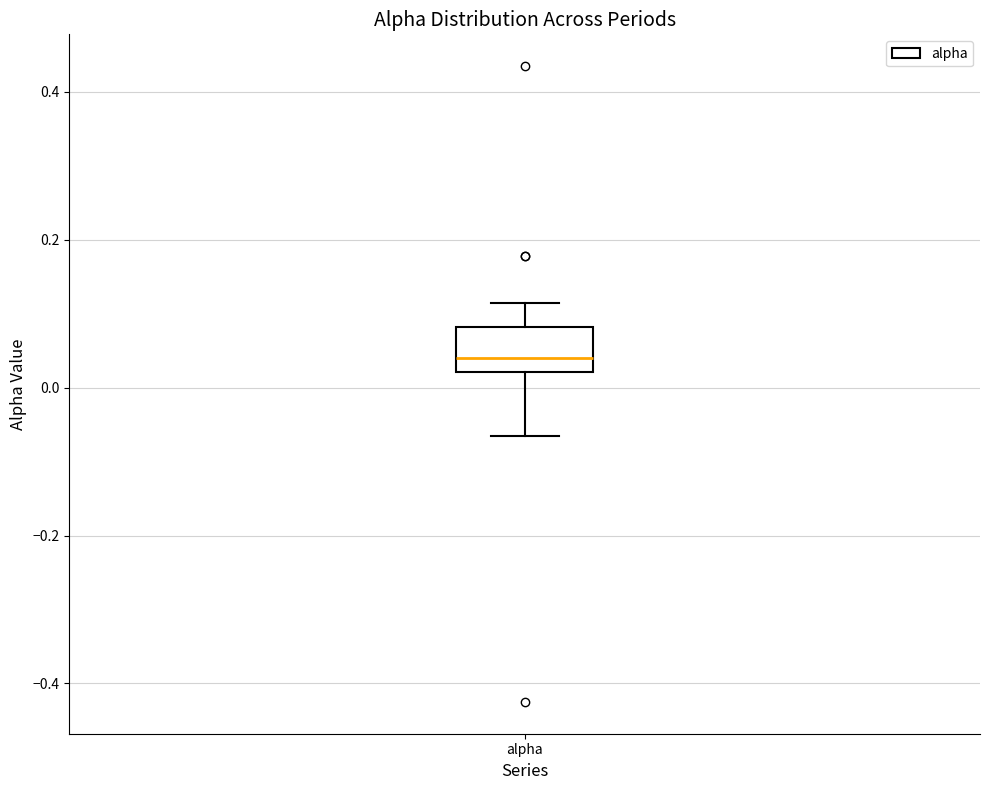

Transcribe this box plot: give where the median line is, the range the box spans, and where the two whiskers end, as read against the y-axis. The values are not printed on the chart, so give them approximately, as read against the axis.

median 0.04, box 0.02 to 0.08, whiskers -0.06 to 0.12